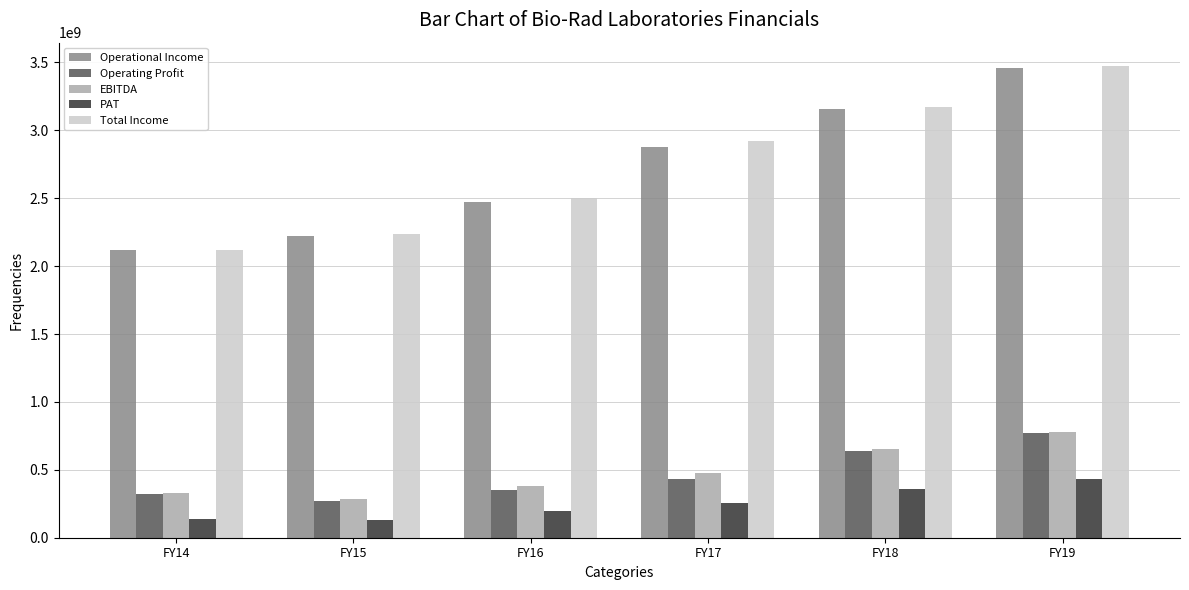

What is the difference between the highest and lowest values at FY19?

3037878647